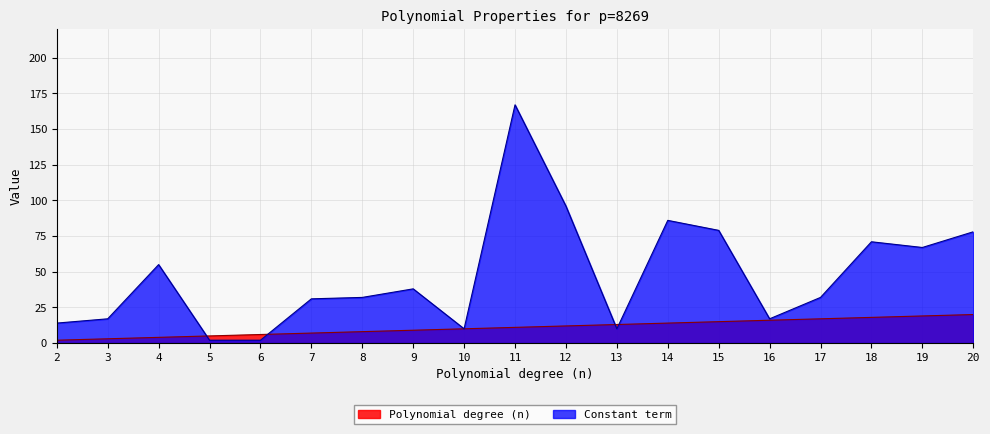

Between 11 and 14, which series saw the biggest shift?

Constant term